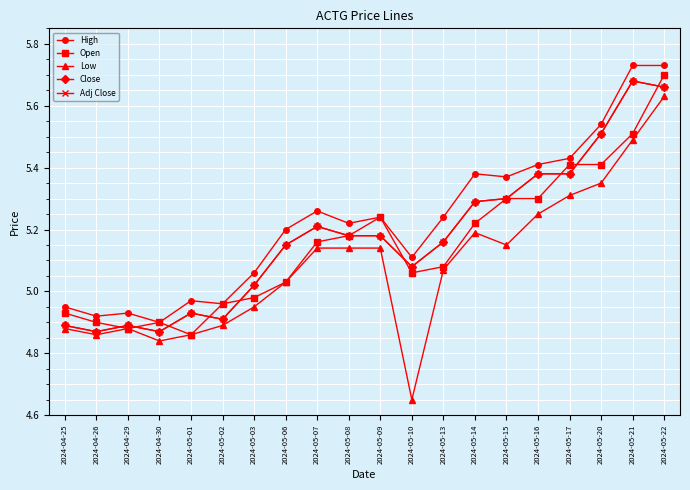

True or false: High and Low cross at least once.

False